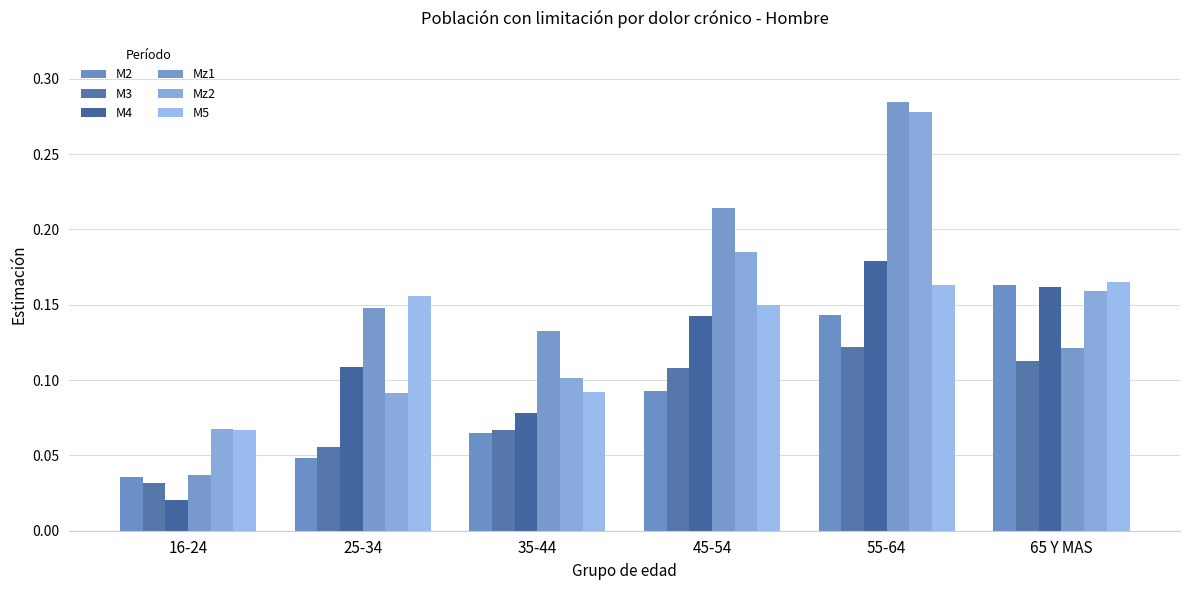

Count the number of data series in this chart.

6